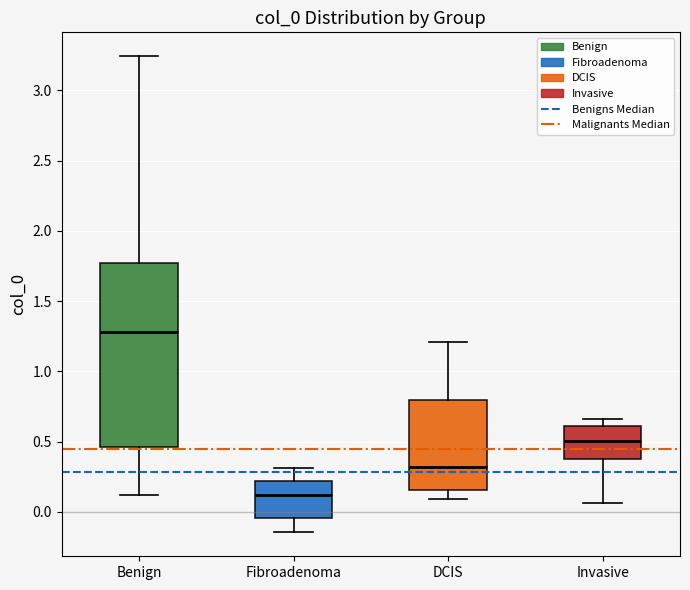

Reading left to right, read every box against the y-axis: the position of its median line, the range the box covers, and the ends of its whiskers. The values are not printed on the chart, so give them approximately, as read against the axis.

Benign: median 1.30, box 0.45 to 1.75, whiskers 0.10 to 3.25
Fibroadenoma: median 0.10, box -0.05 to 0.20, whiskers -0.15 to 0.30
DCIS: median 0.30, box 0.15 to 0.80, whiskers 0.10 to 1.20
Invasive: median 0.50, box 0.40 to 0.60, whiskers 0.05 to 0.65